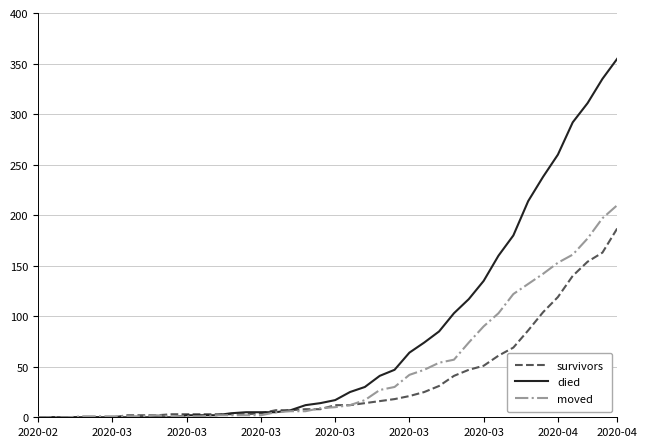

Rank the series by their maximum value, from lowest to highest.

survivors, moved, died